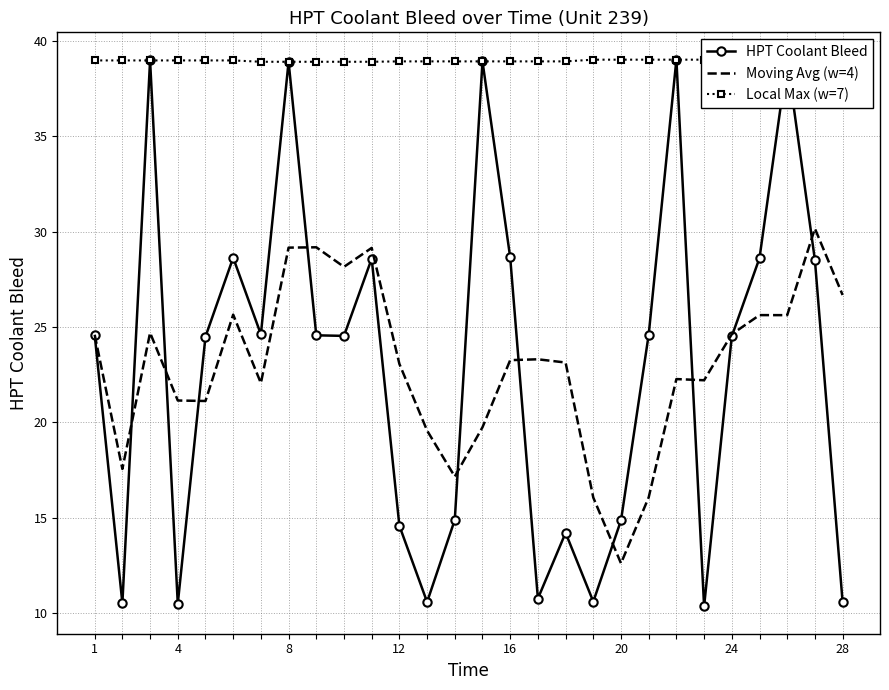

Is it true that Moving Avg (w=4) equals 6.2 at 20?

False